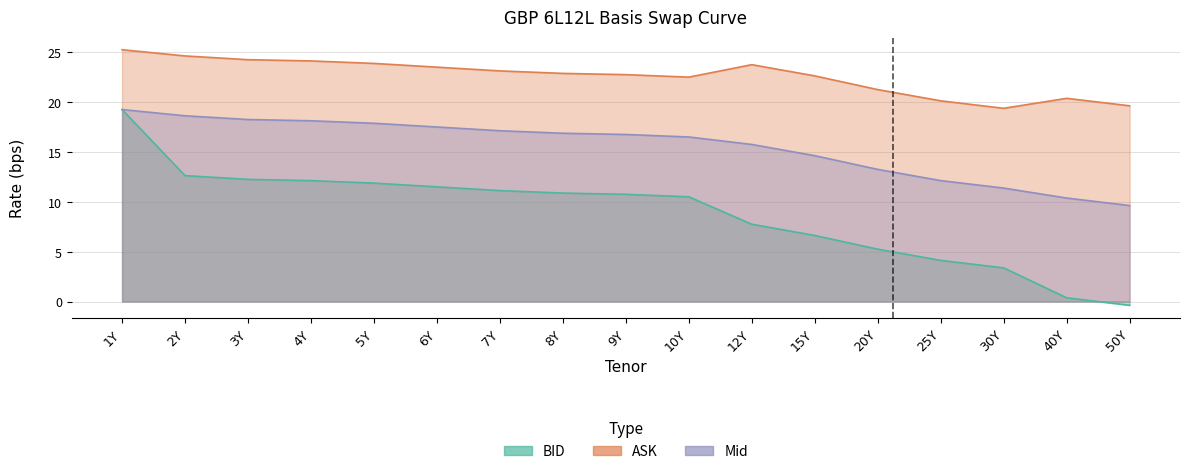

Which label corresponds to the smallest value in the chart?

50Y